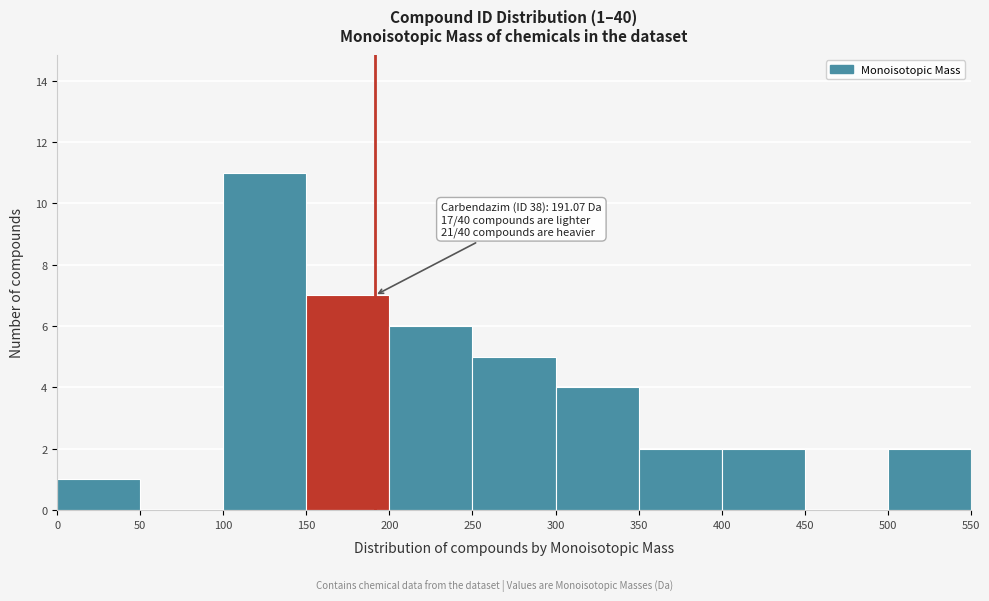

Over which range of the x-axis is the bar tallest?

100 to 150